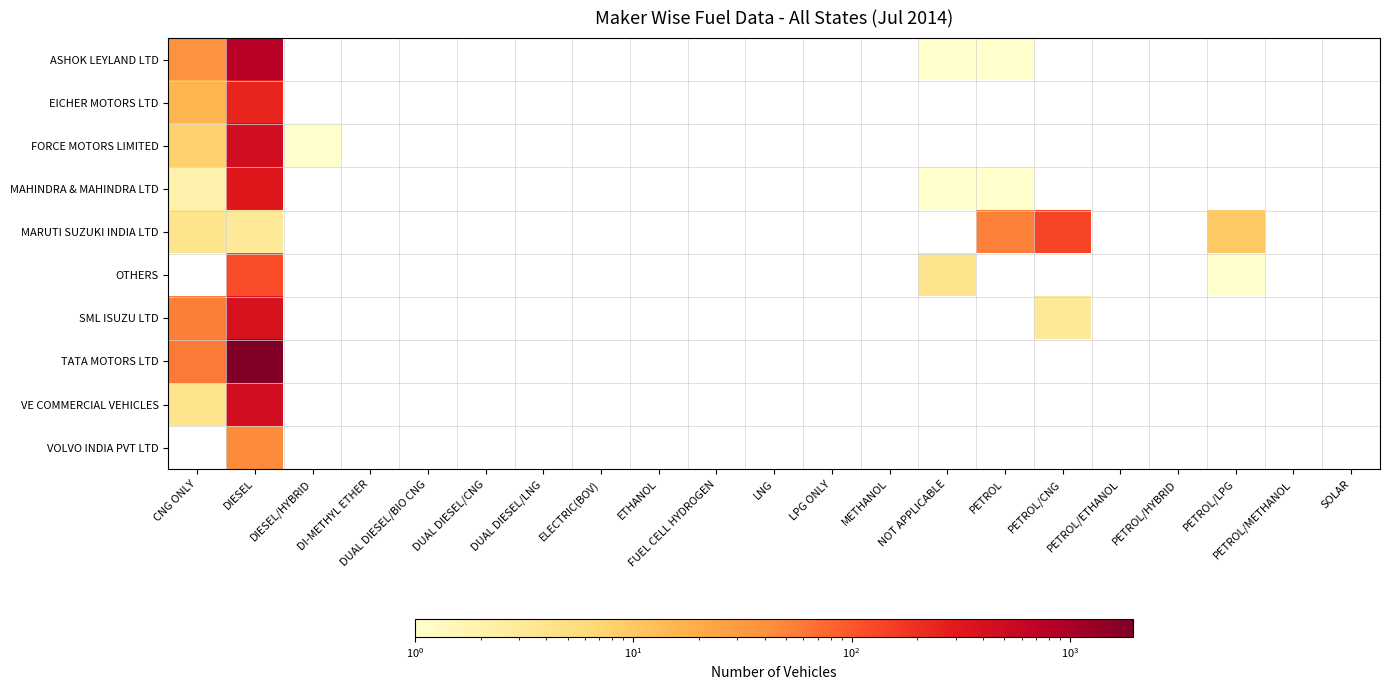

At which category is the sum across all series the highest?

DIESEL